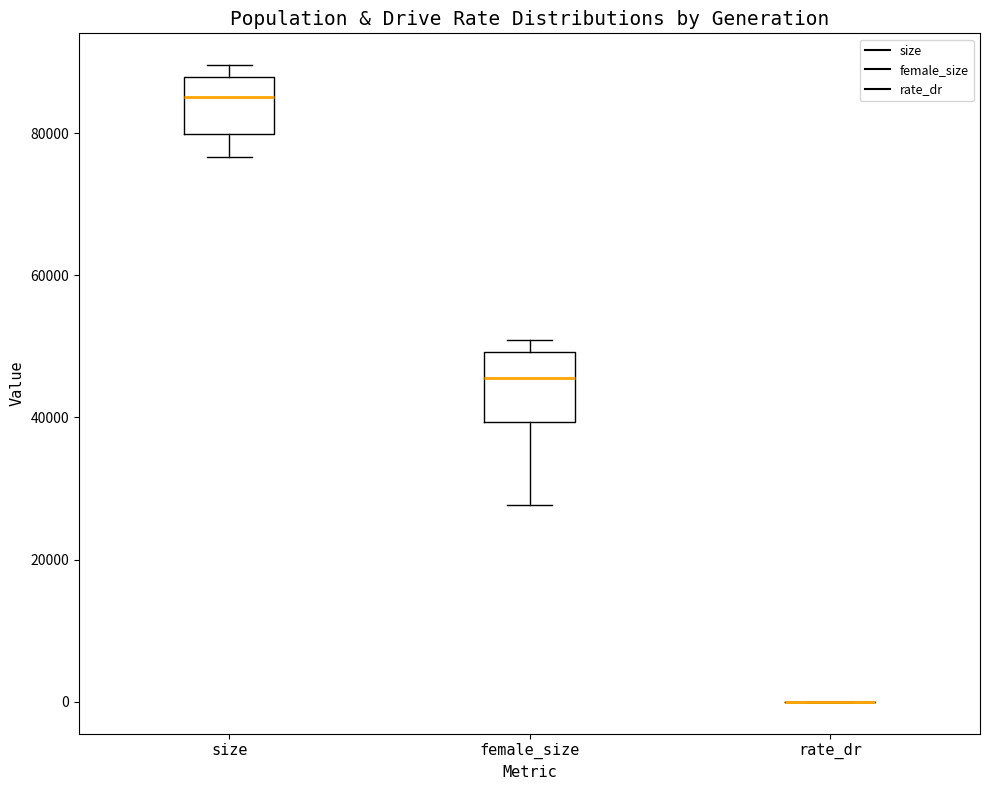

Where is the upper edge of the box for size on the y-axis? The values are not printed on the chart, so give them approximately, as read against the axis.

88000